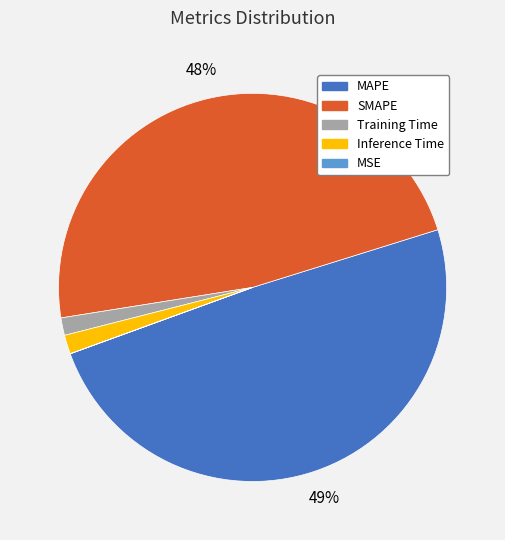

Which category has the biggest portion of the pie?

MAPE